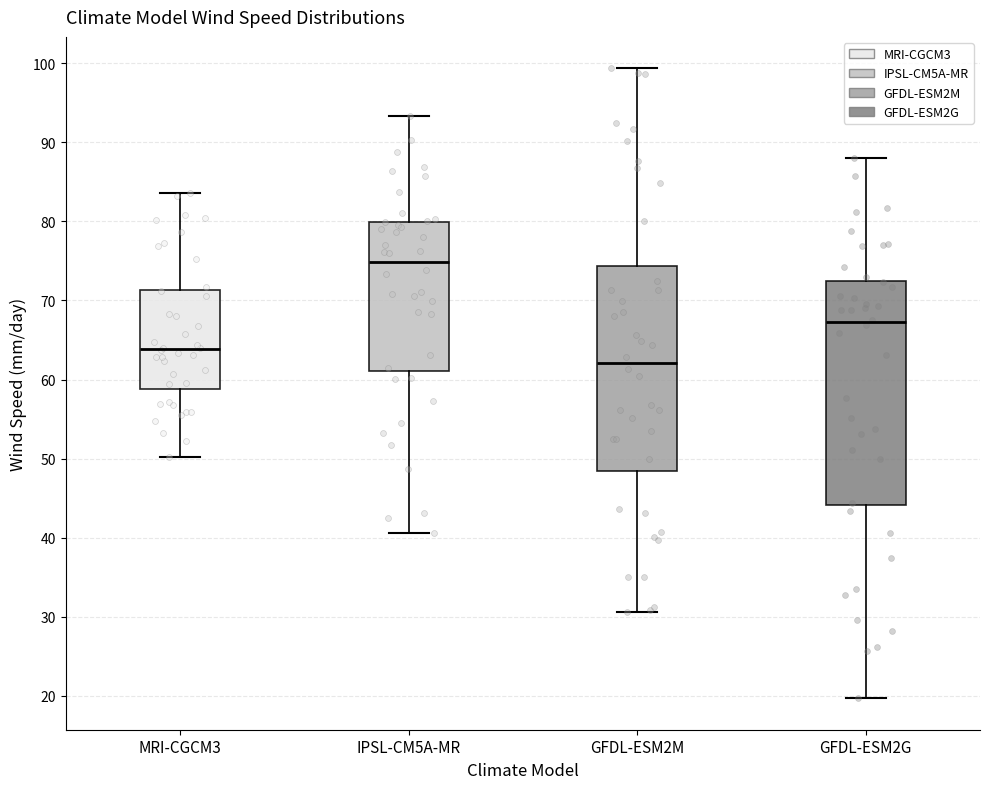

Which box is the tallest, from its lower edge to its upper edge?

GFDL-ESM2G